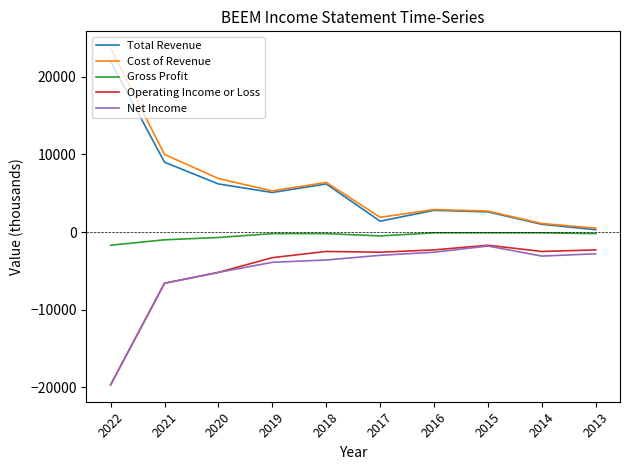

How many lines are shown in the chart?

5